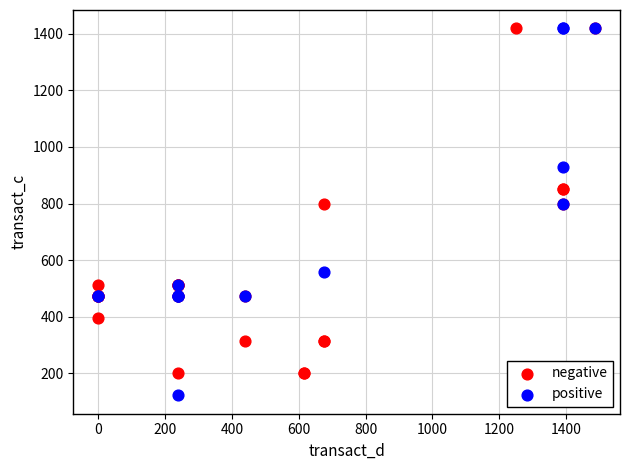

Which series contains the lowest Y value?

positive